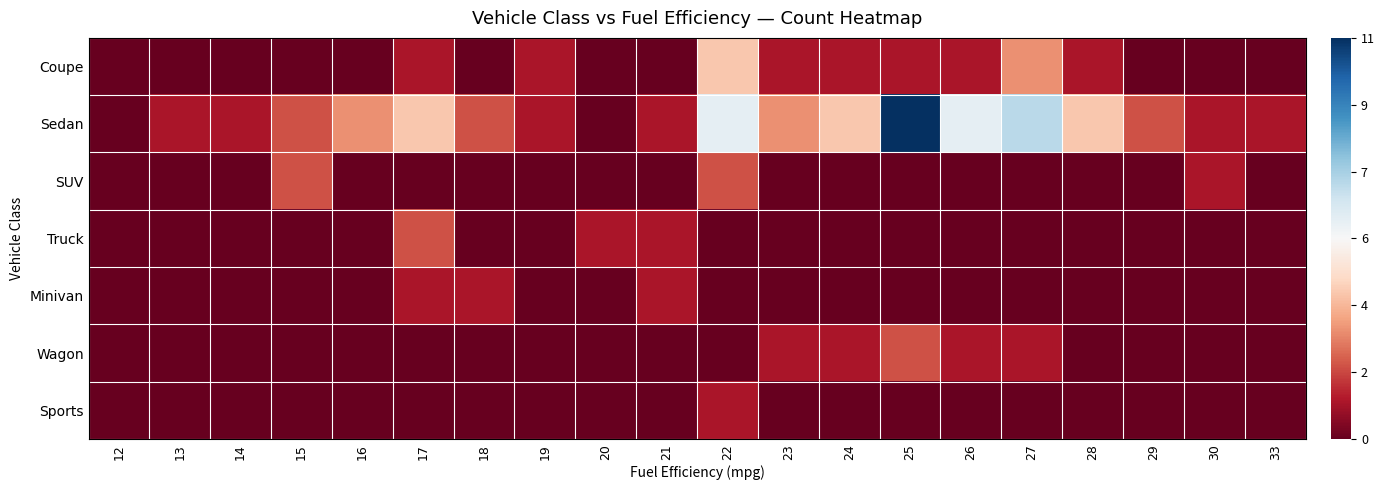

Which has a higher value, 21 or 26?

26